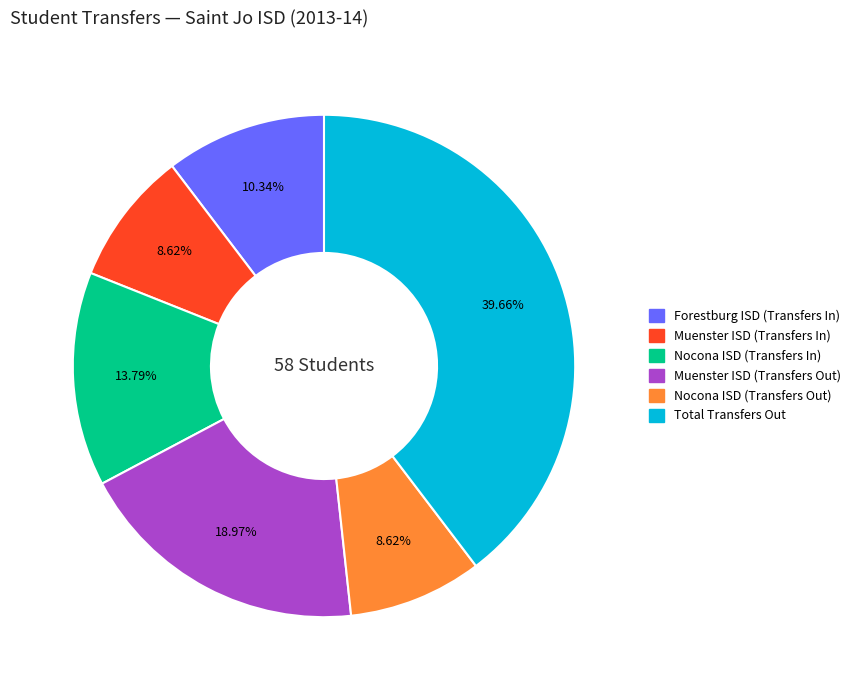

Is there any slice that represents more than half of the pie?

No